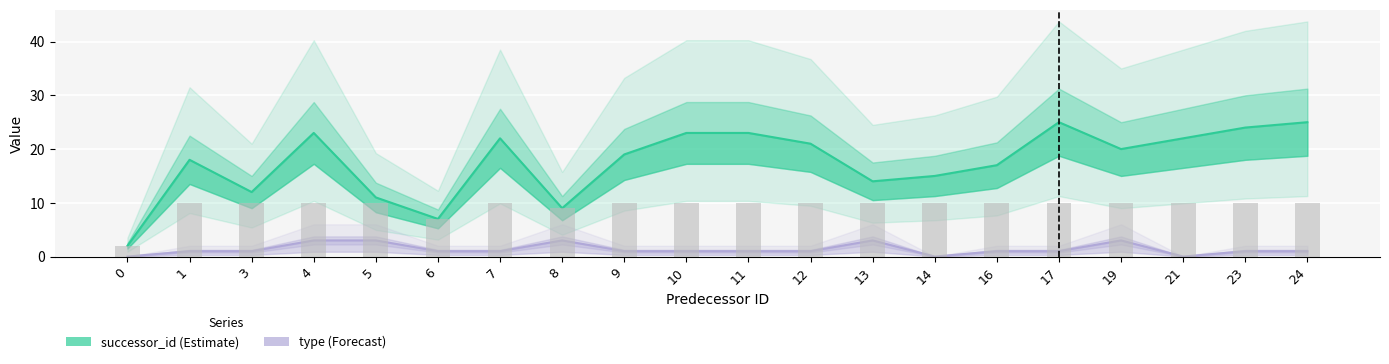

Reading left to right, extract all data points from this chart.

successor_id: 2	18	12	23	11	7	22	9	19	23	23	21	14	15	17	25	20	22	24	25
type: 0	1	1	3	3	1	1	3	1	1	1	1	3	0	1	1	3	0	1	1